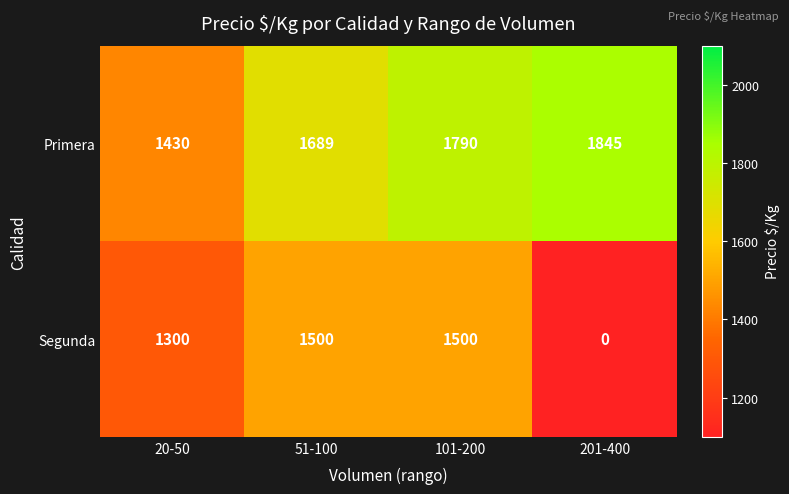

Count the number of categories in the chart.

4